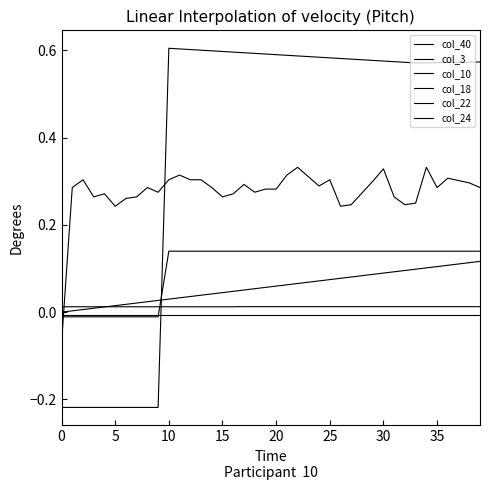

Is this an area chart (filled region under the line)?

No